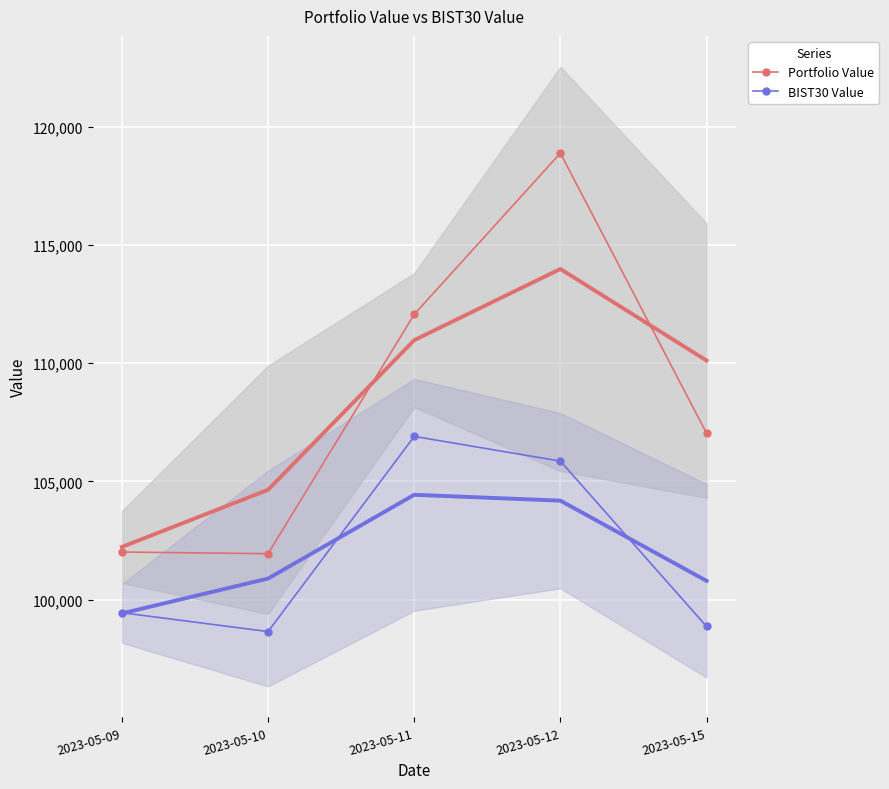

At 2023-05-09, list the series in order from largest to smallest.

Portfolio Value, BIST30 Value